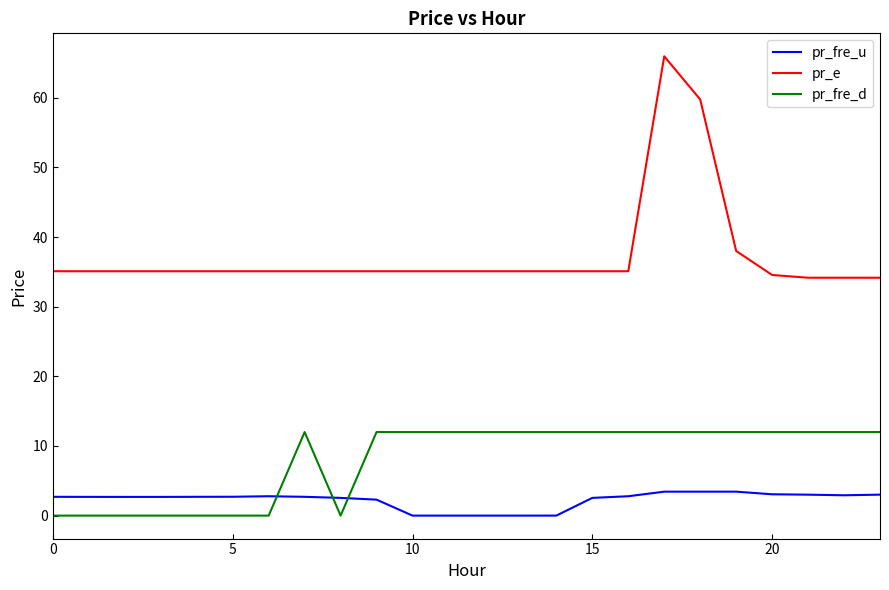

Which series has the widest spread of values?

pr_e